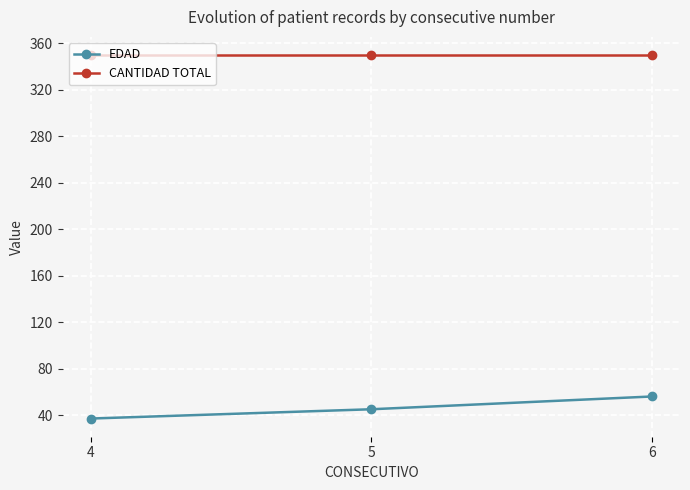

What are all the series names shown in the legend?

EDAD, CANTIDAD TOTAL